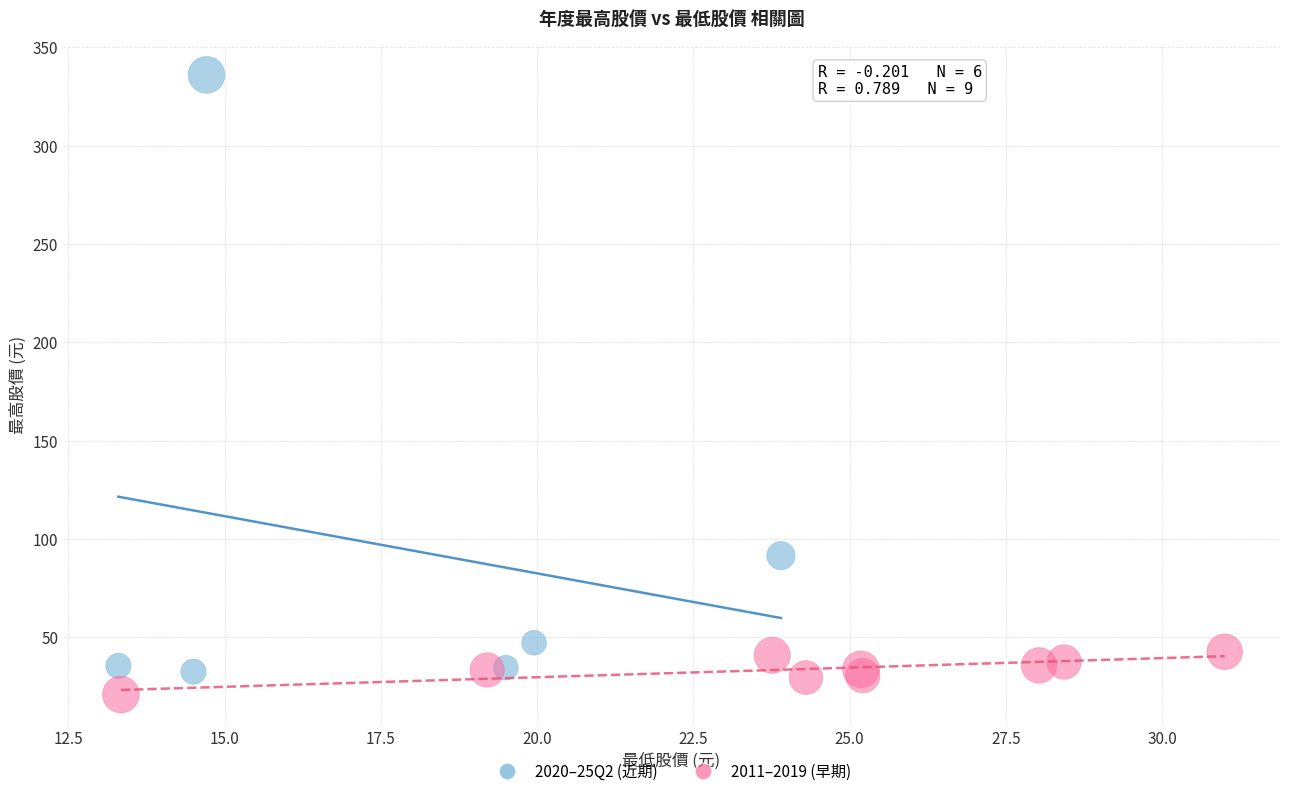

Which series has the largest Y range (max minus min)?

2020–25Q2 (近期)